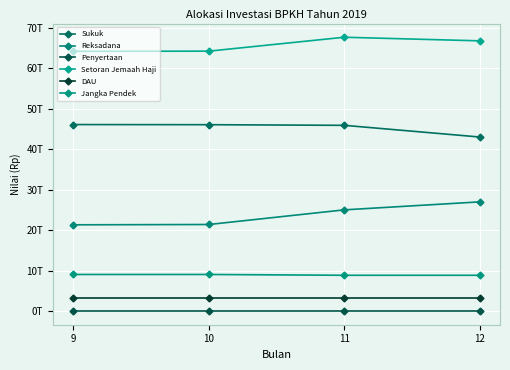

True or false: Setoran Jemaah Haji and Sukuk cross at least once.

False